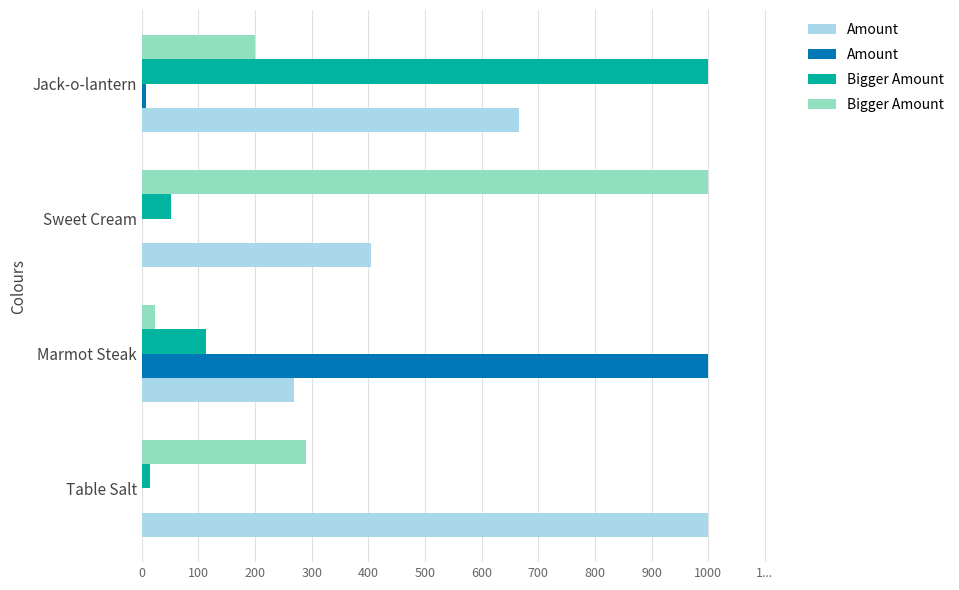

What are all the series names shown in the legend?

Amount, Bigger Amount